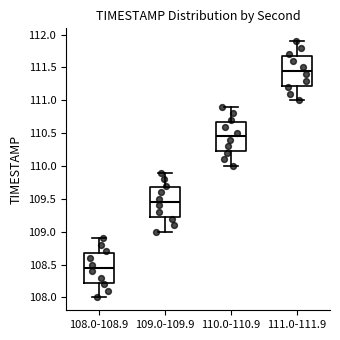

Reading left to right, read every box against the y-axis: the position of its median line, the range the box covers, and the ends of its whiskers. The values are not printed on the chart, so give them approximately, as read against the axis.

108.0-108.9: median 108.45, box 108.25 to 108.70, whiskers 108.00 to 108.90
109.0-109.9: median 109.45, box 109.25 to 109.70, whiskers 109.00 to 109.90
110.0-110.9: median 110.45, box 110.25 to 110.70, whiskers 110.00 to 110.90
111.0-111.9: median 111.45, box 111.25 to 111.70, whiskers 111.00 to 111.90